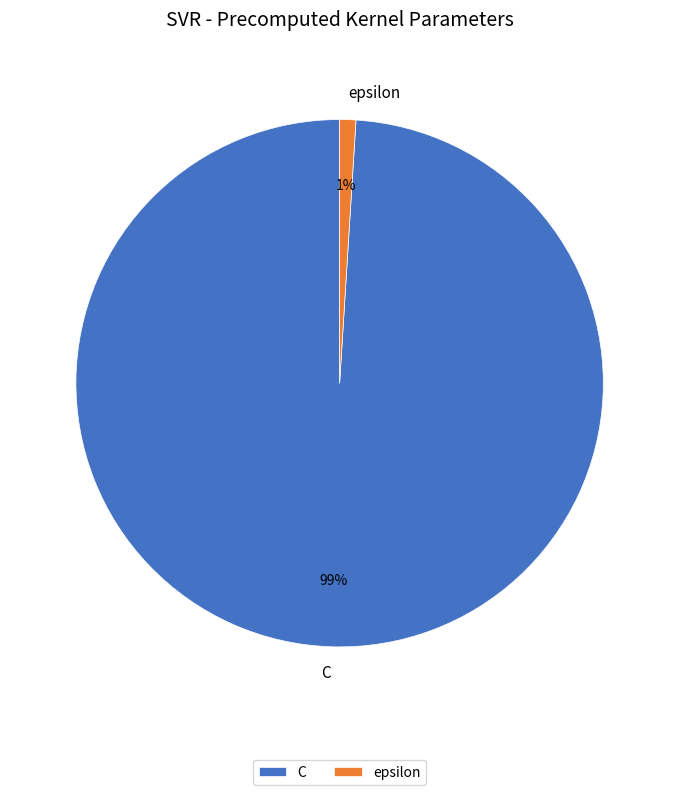

What percentage is the C slice, to the nearest percent?

99%